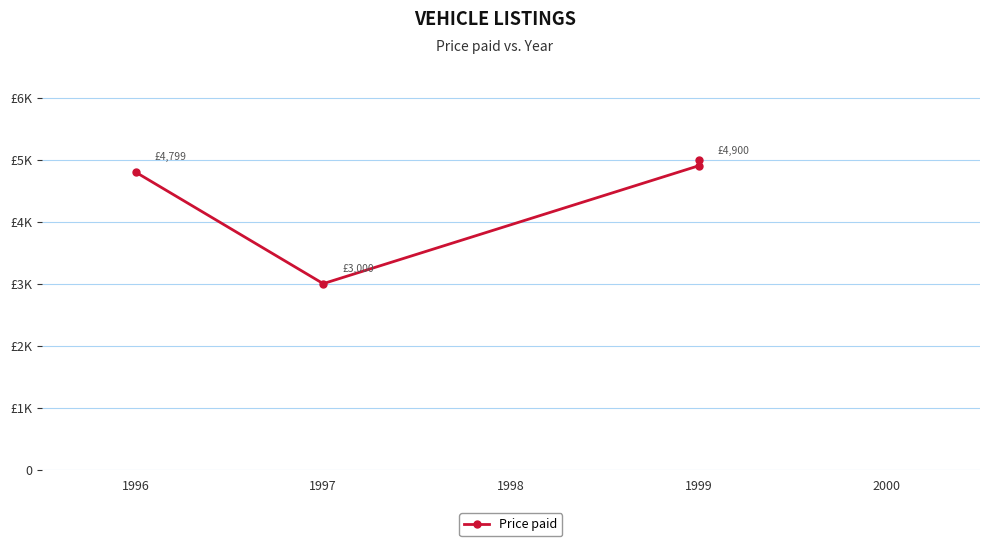

Is it true that the value at 1997 is 1189?

False